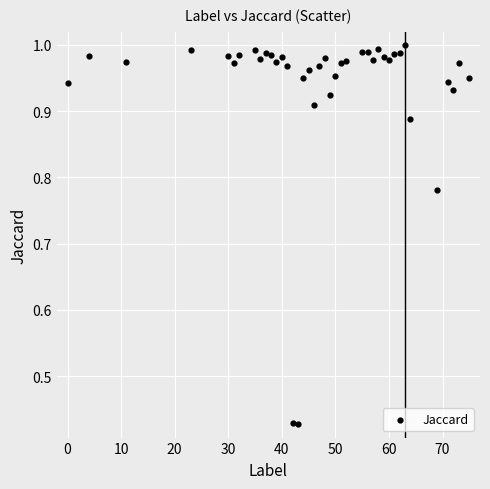

What is the range of X values (max minus min)?

75.0